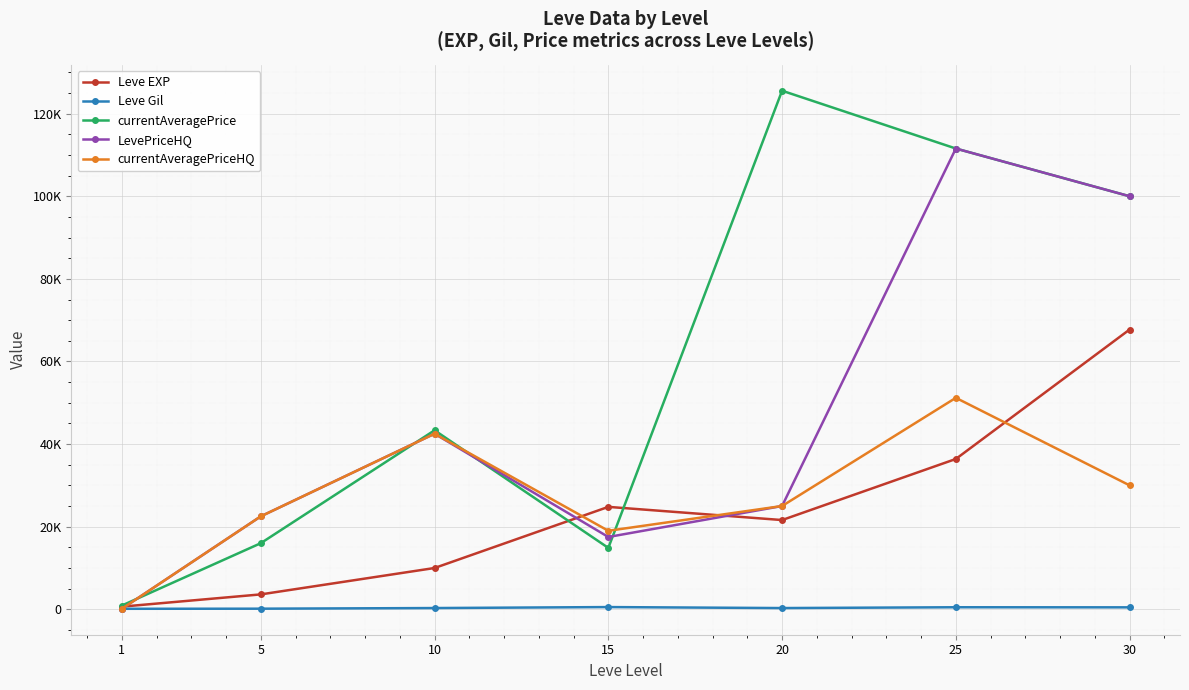

The value of currentAveragePriceHQ at 20 is 37047.6. True or false?

False